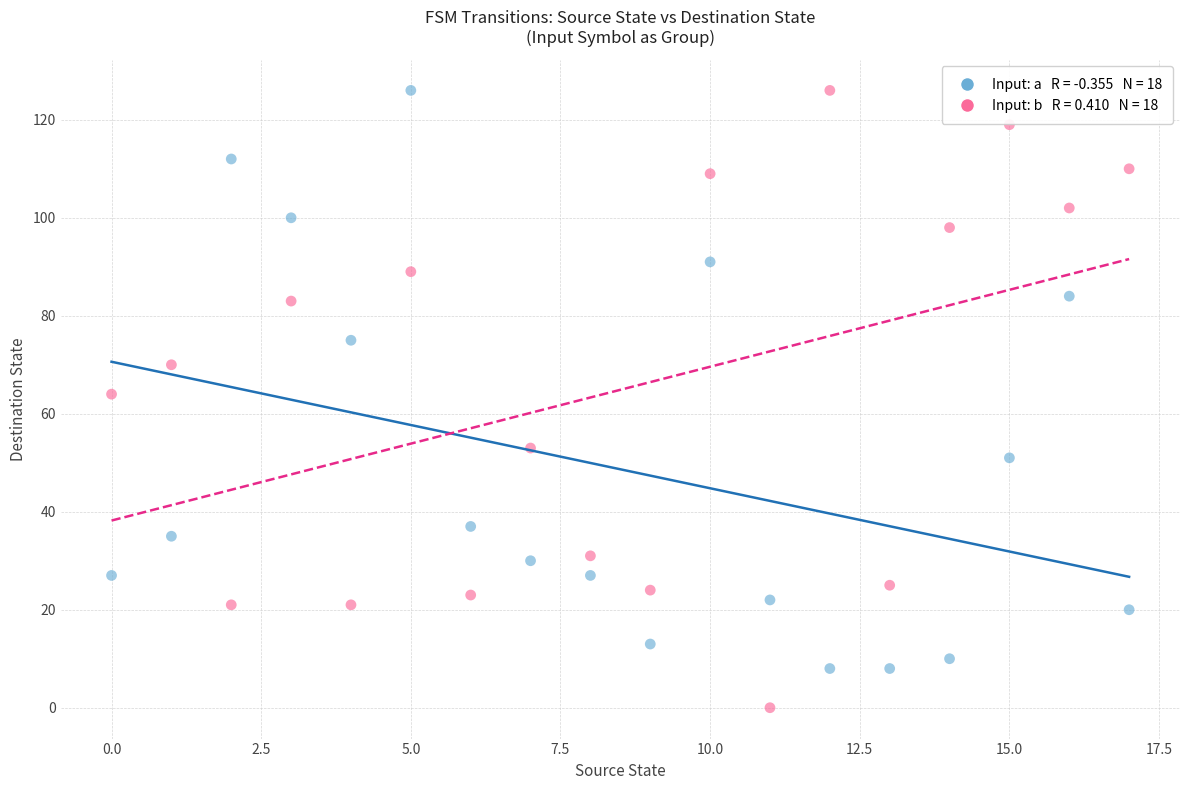

Across all data points, what is the range of Y values (max minus min)?

126